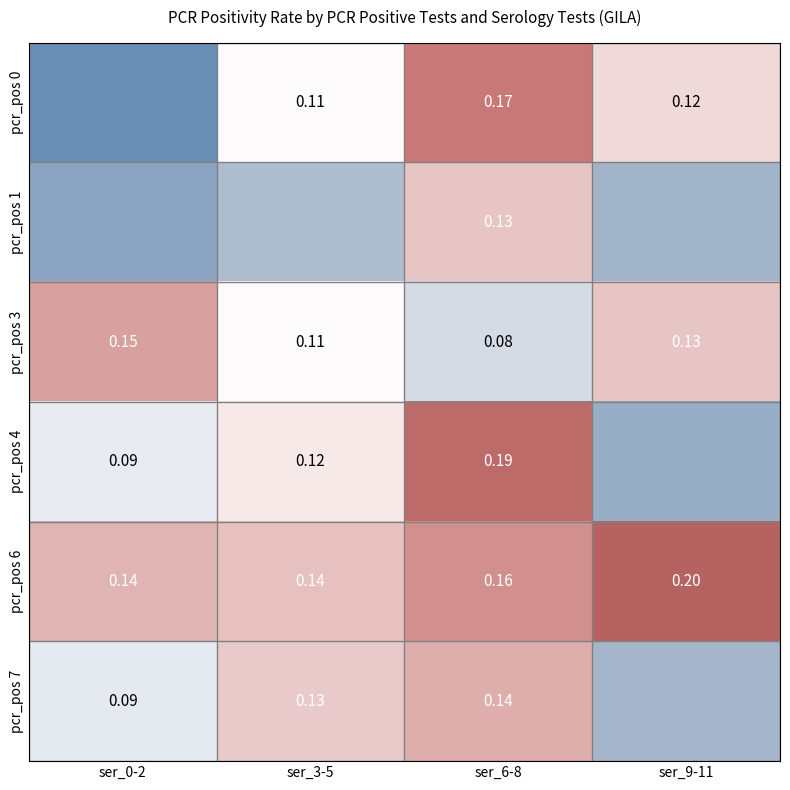

Which series has the widest spread of values?

pcr_pos 0